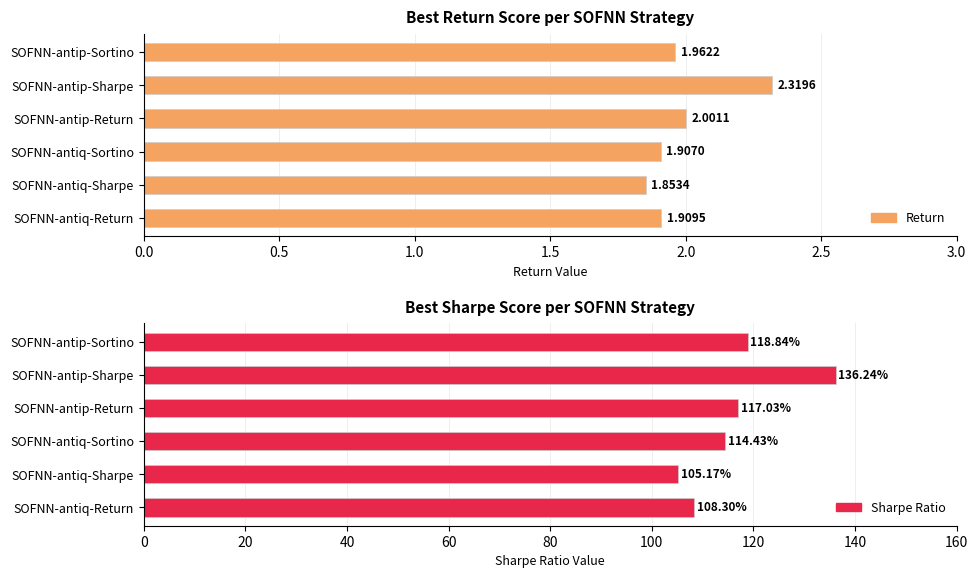

How many groups of bars are there?

6